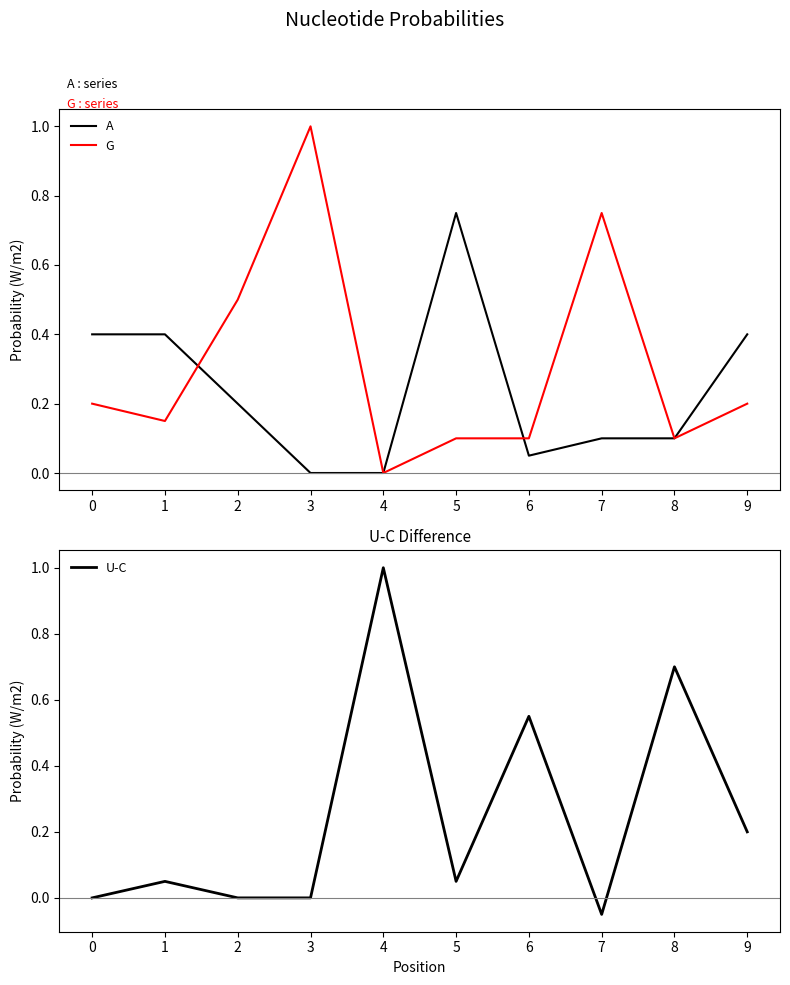

Which has a higher value, 9 or 7?

9